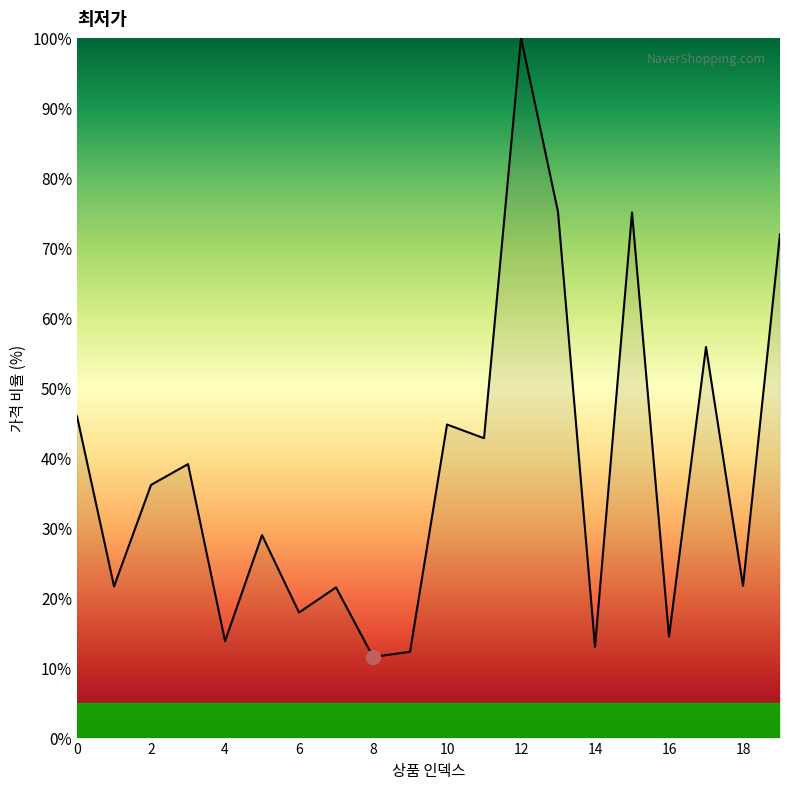

What is the maximum value shown in the chart?

100.0